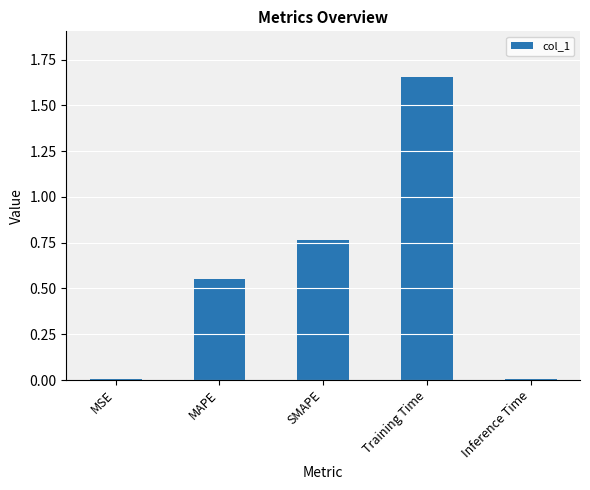

Which label corresponds to the largest value in the chart?

Training Time